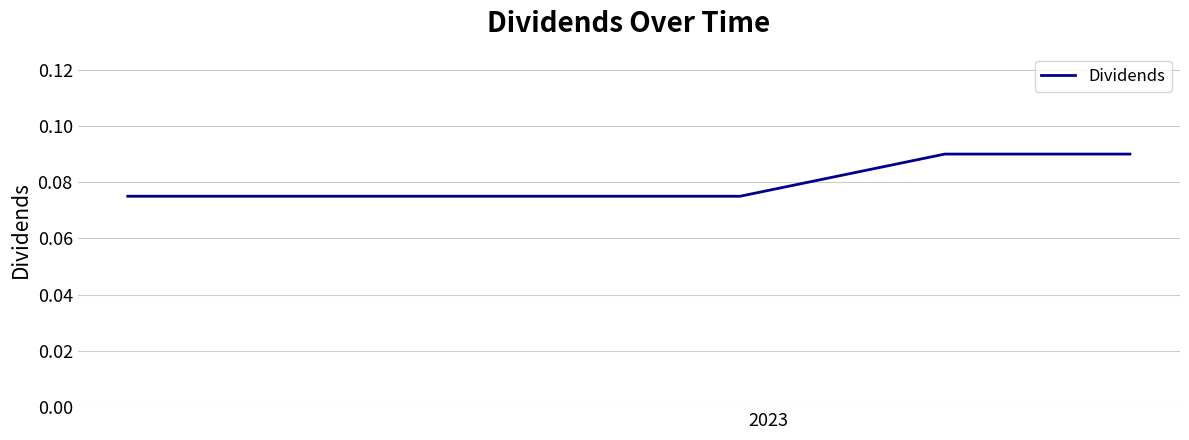

How many values are between 0 and 1?

6